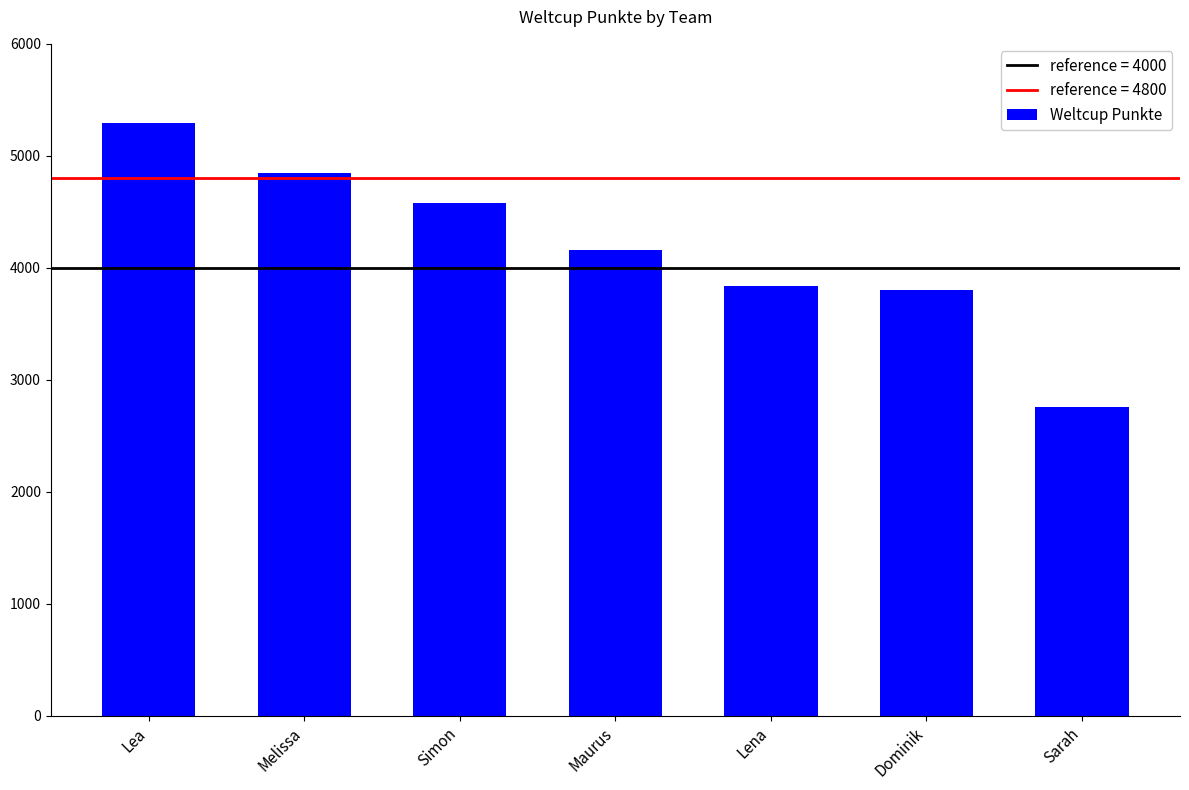

Reading left to right, transcribe all the data shown in this chart.

Lea=5293	Melissa=4848	Simon=4578	Maurus=4163	Lena=3841	Dominik=3799	Sarah=2755